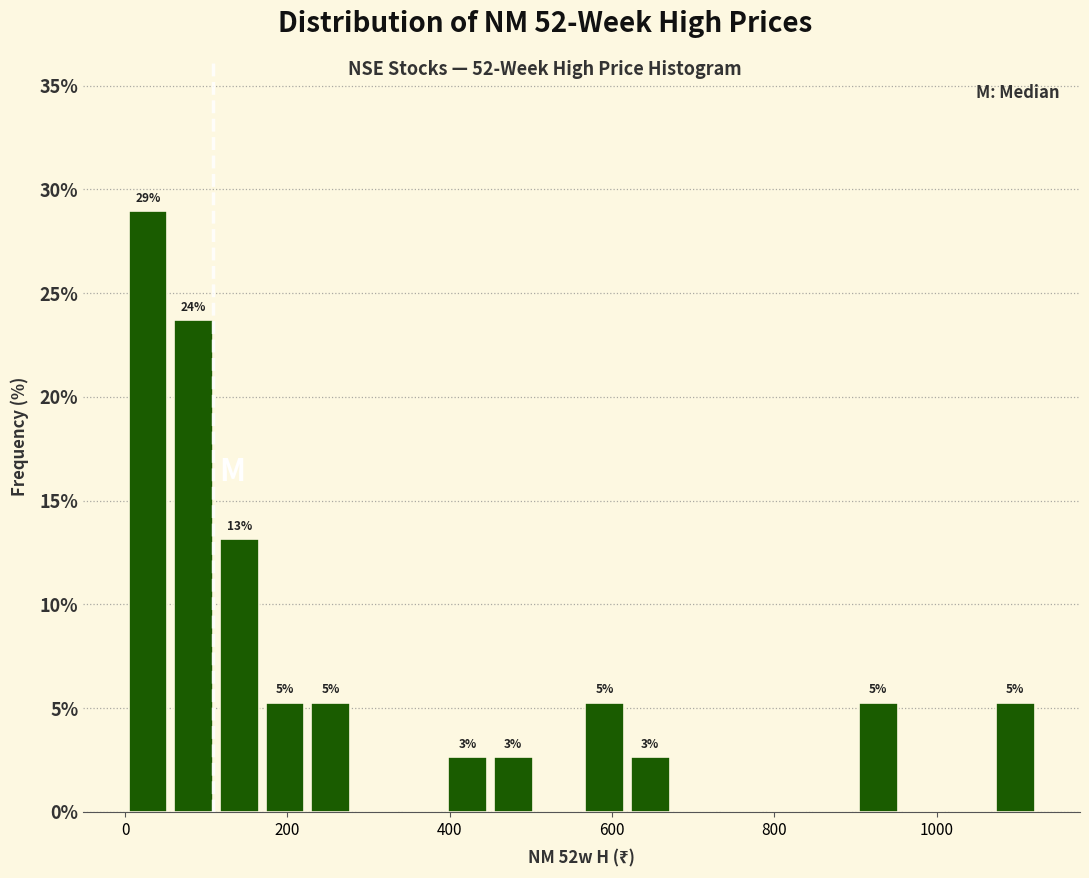

Around what value on the x-axis is the tallest bar? Give the approximate position of its centre, as read against the axis.

20